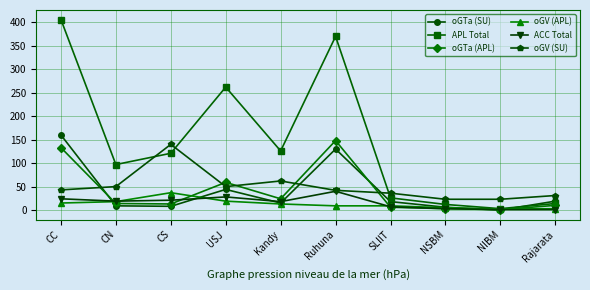

At how many categories does at least one series exceed 67?

6